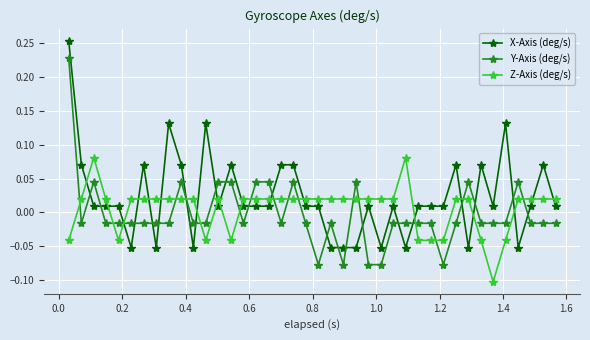

Count the Z-Axis (deg/s) values in the range 0 to 1.

30